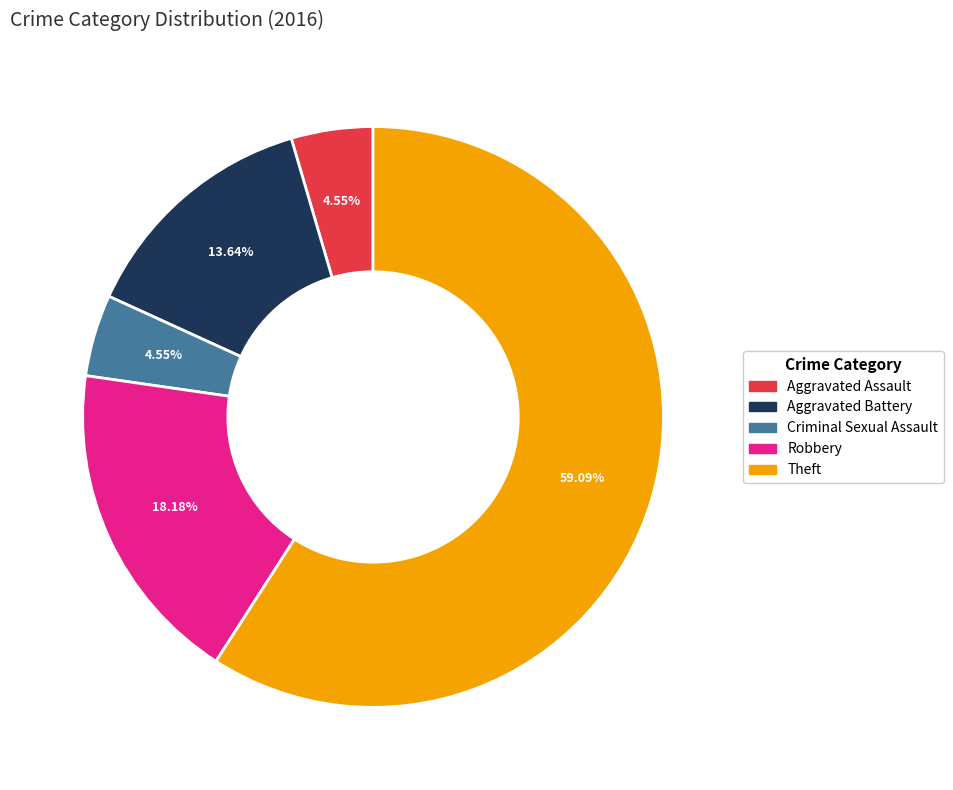

How many segments does this pie chart have?

5